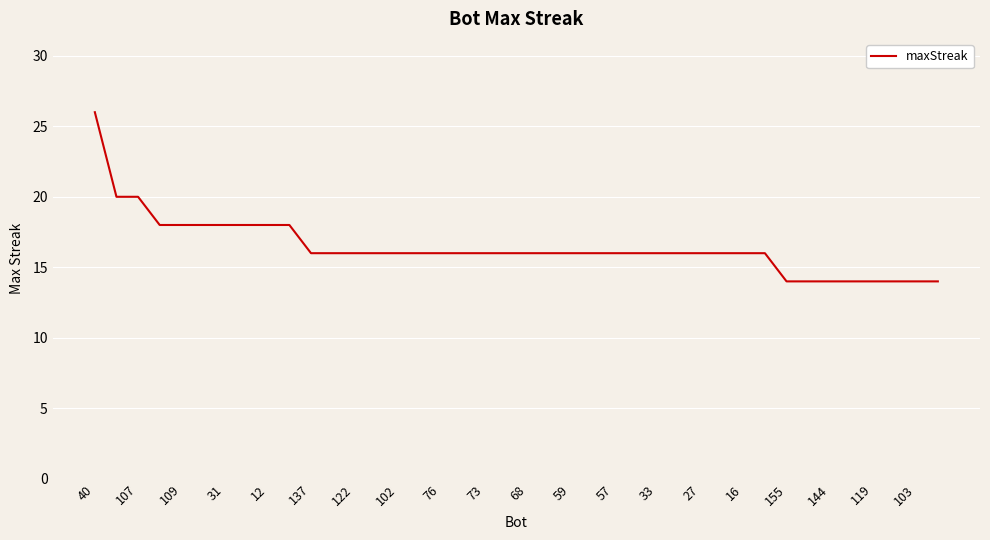

What is the maximum value shown in the chart?

26